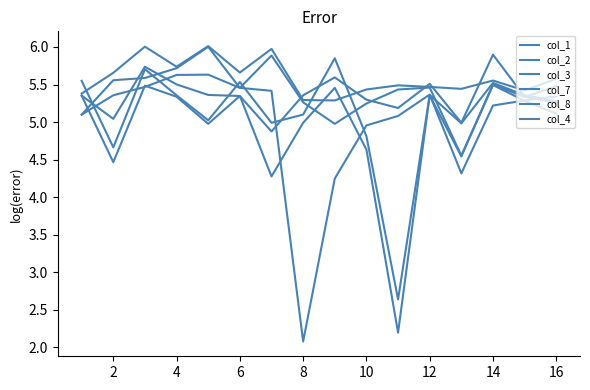

Where is col_4 nearest to the value 4?

2